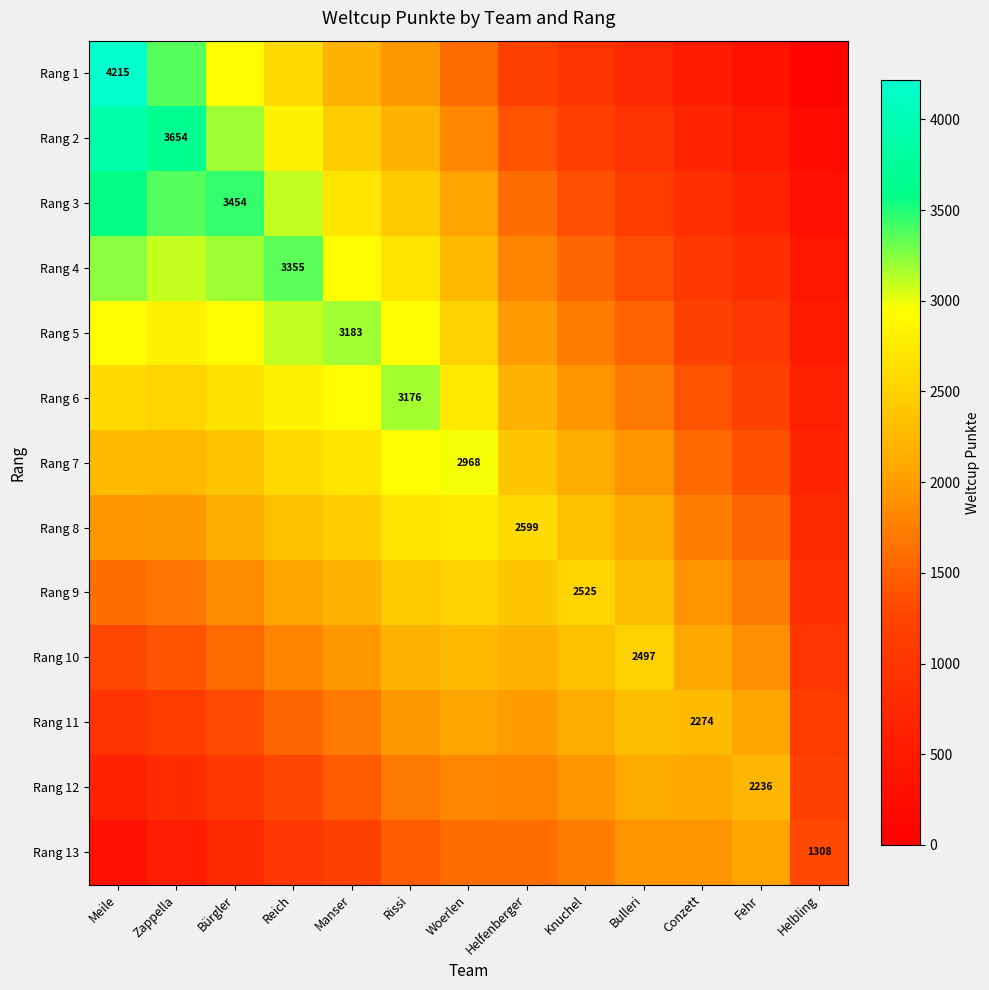

Which label corresponds to the smallest value in the chart?

Helbling